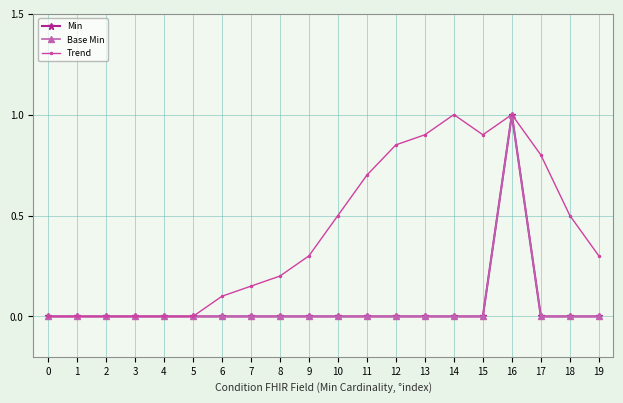

Does the chart have visible grid lines?

Yes